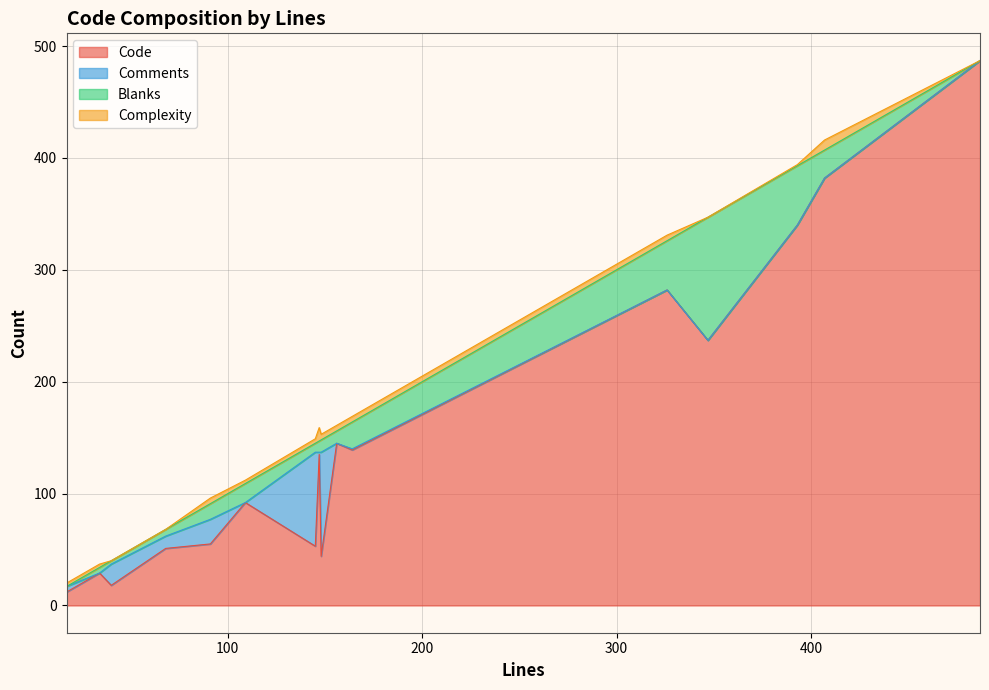

Reading left to right, list all the values displayed in this chart.

Code: 17=12	34=29	91=55	164=139	487=487	156=145	40=18	109=92	148=44	326=282	147=135	68=51	145=53	407=382	393=340	347=237
Comments: 17=5	34=0	91=22	164=1	487=0	156=0	40=19	109=0	148=93	326=0	147=2	68=11	145=84	407=0	393=0	347=0
Blanks: 17=0	34=5	91=14	164=24	487=0	156=11	40=3	109=17	148=11	326=44	147=10	68=6	145=8	407=25	393=53	347=110
Complexity: 17=3	34=3	91=5	164=5	487=0	156=5	40=0	109=3	148=5	326=5	147=12	68=0	145=4	407=9	393=1	347=0